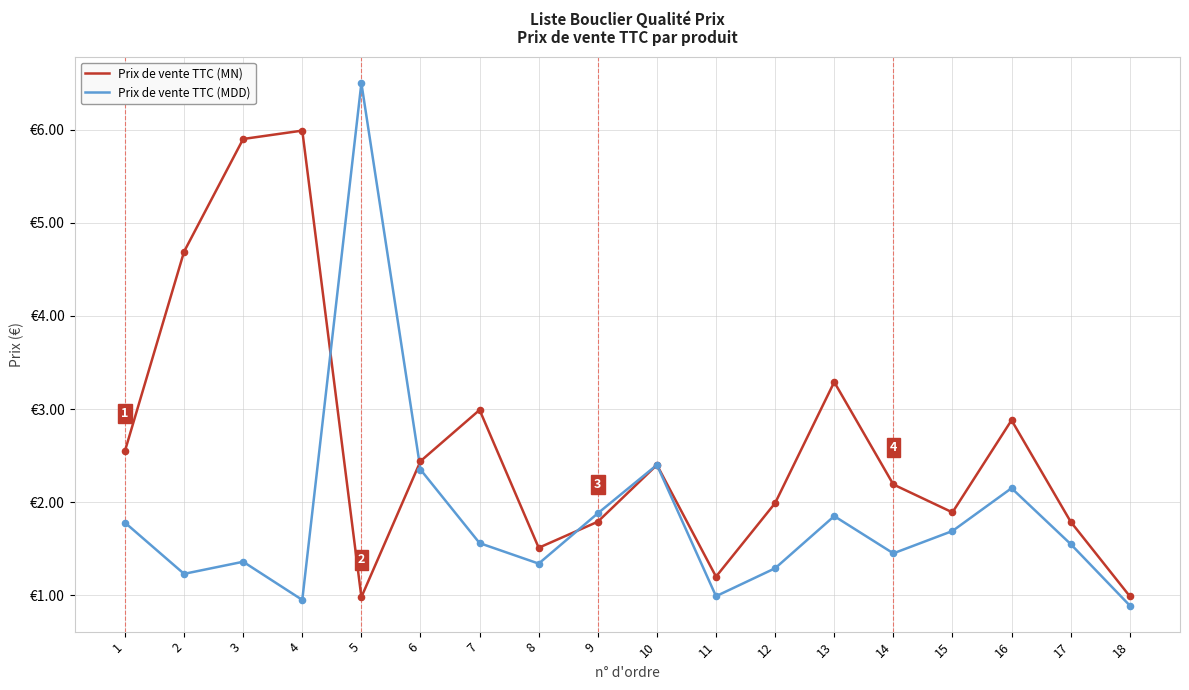

At how many categories does at least one series exceed 3?

5